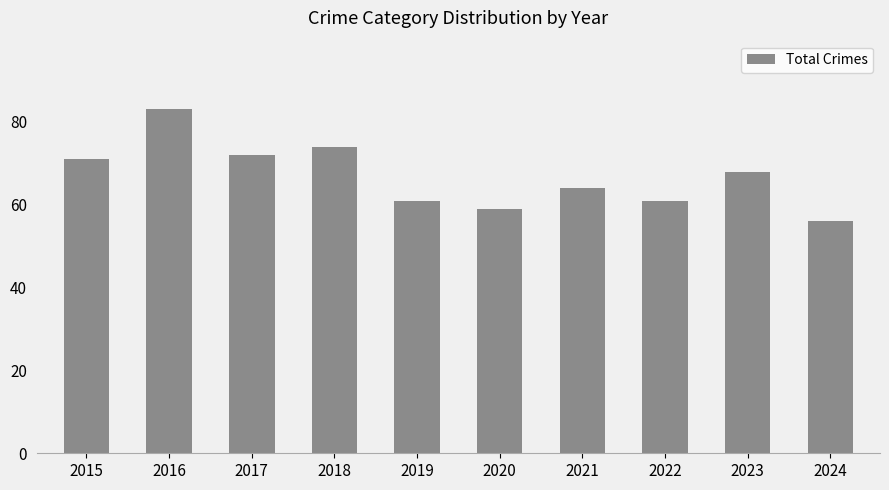

What is the sum of the values at 2019 and 2021?

125